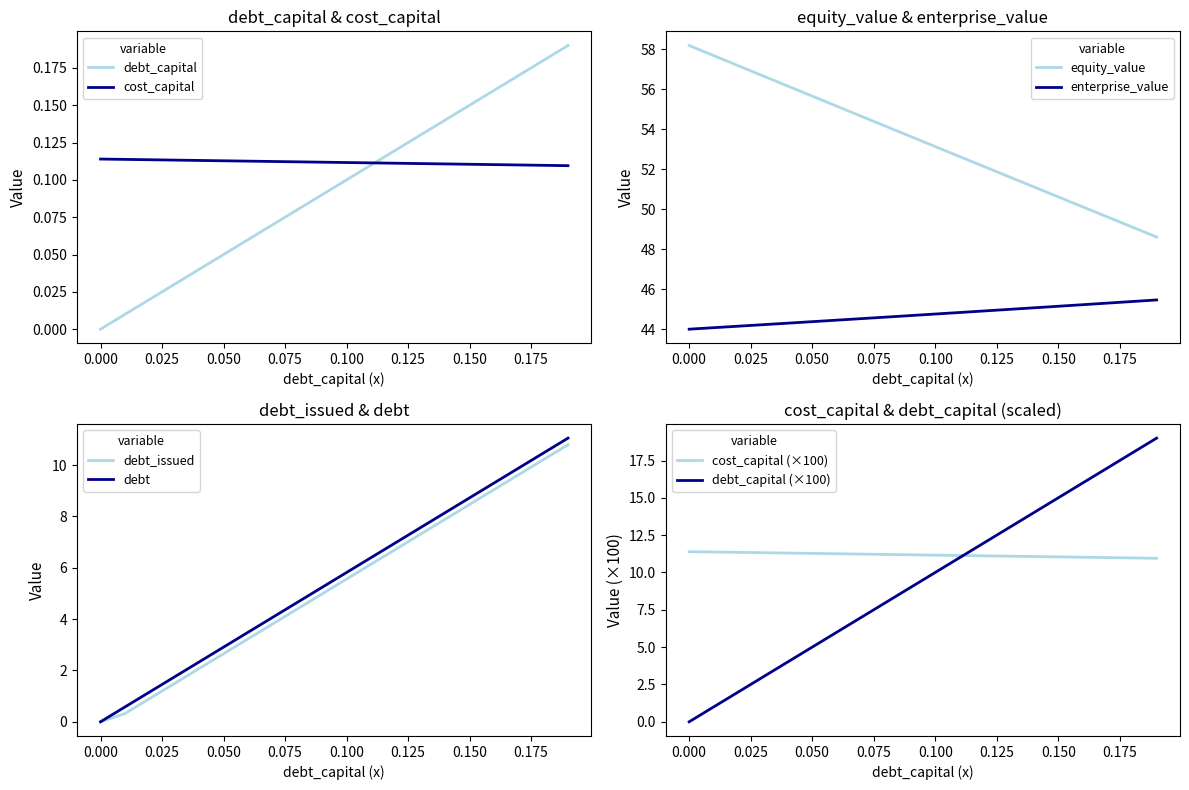

True or false: debt_capital and debt intersect in this chart.

False